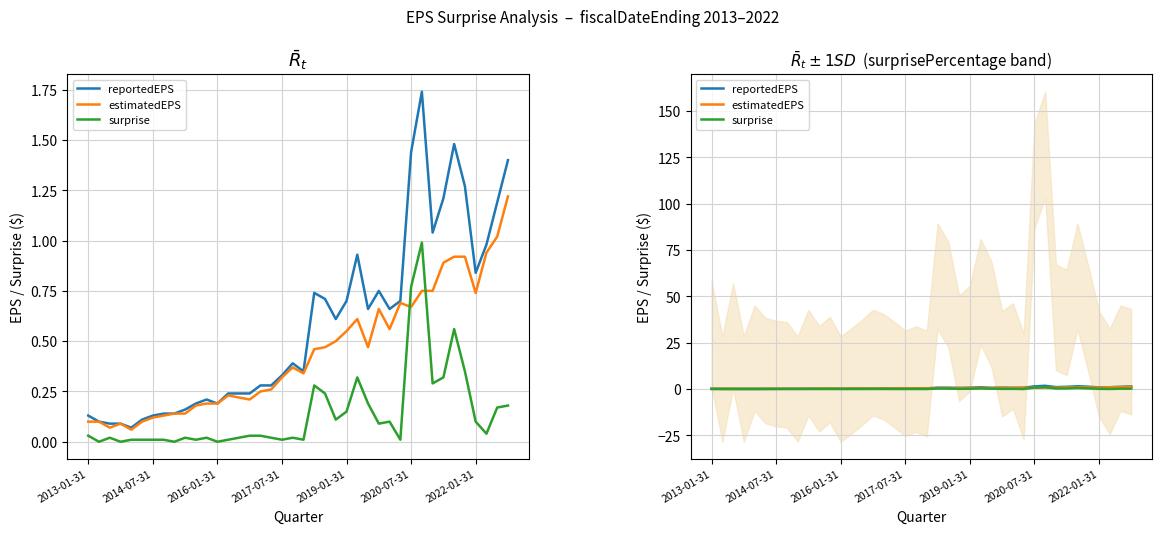

Where is the first local maximum for reportedEPS?

11